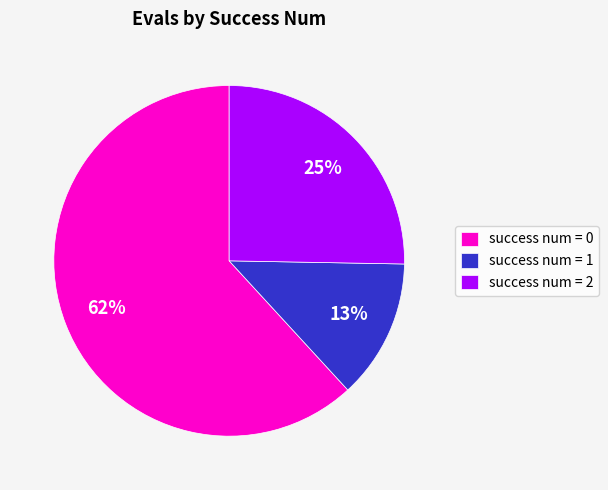

Is there any slice that represents more than half of the pie?

Yes